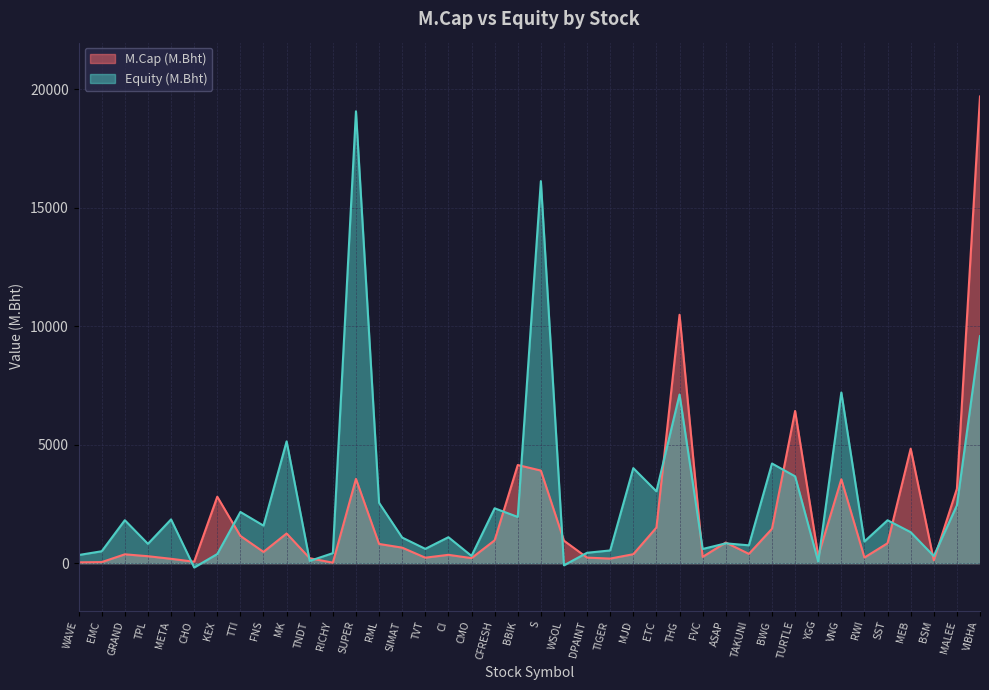

What is the average value of the Equity (M.Bht) series?

2718.1